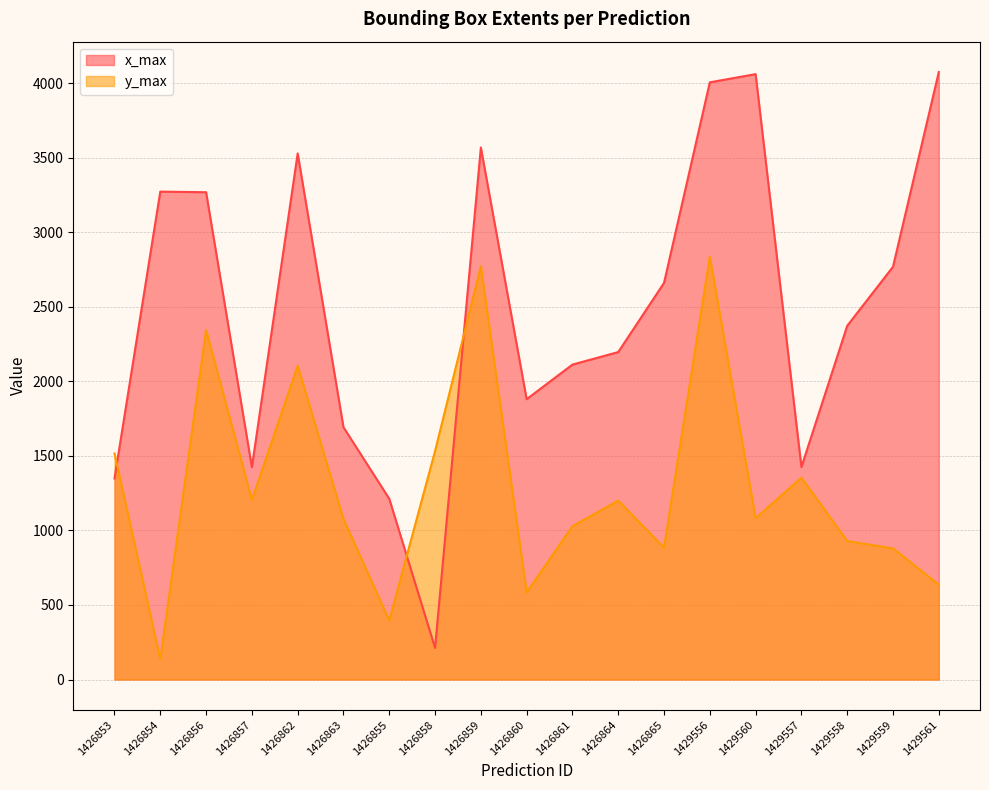

In x_max, how many points are lower than both neighbors (excluding endpoints)?

4